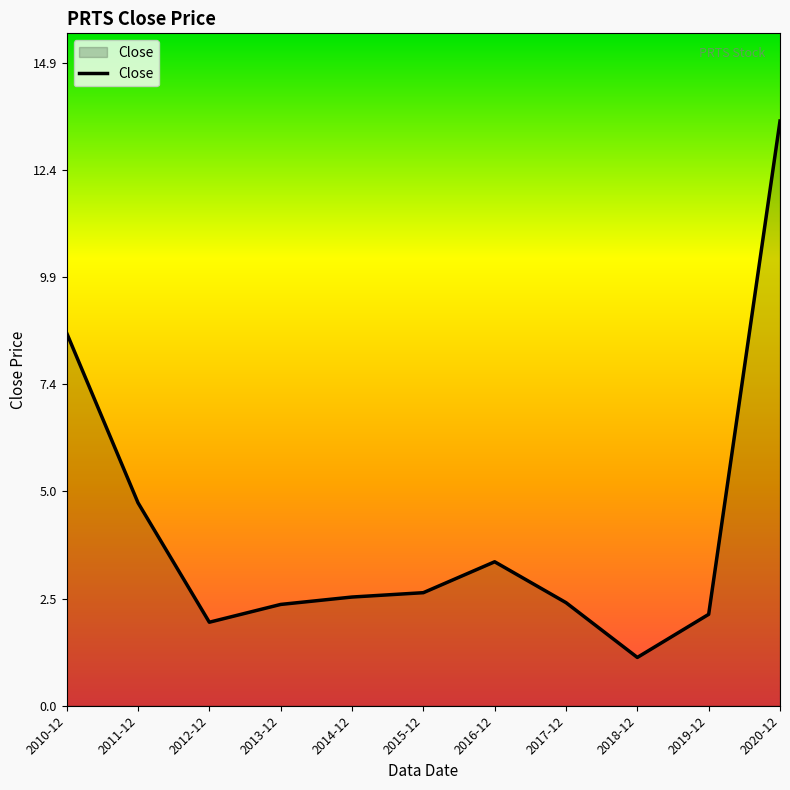

What is the sum of the values at 2010-12 and 2012-12?

10.5